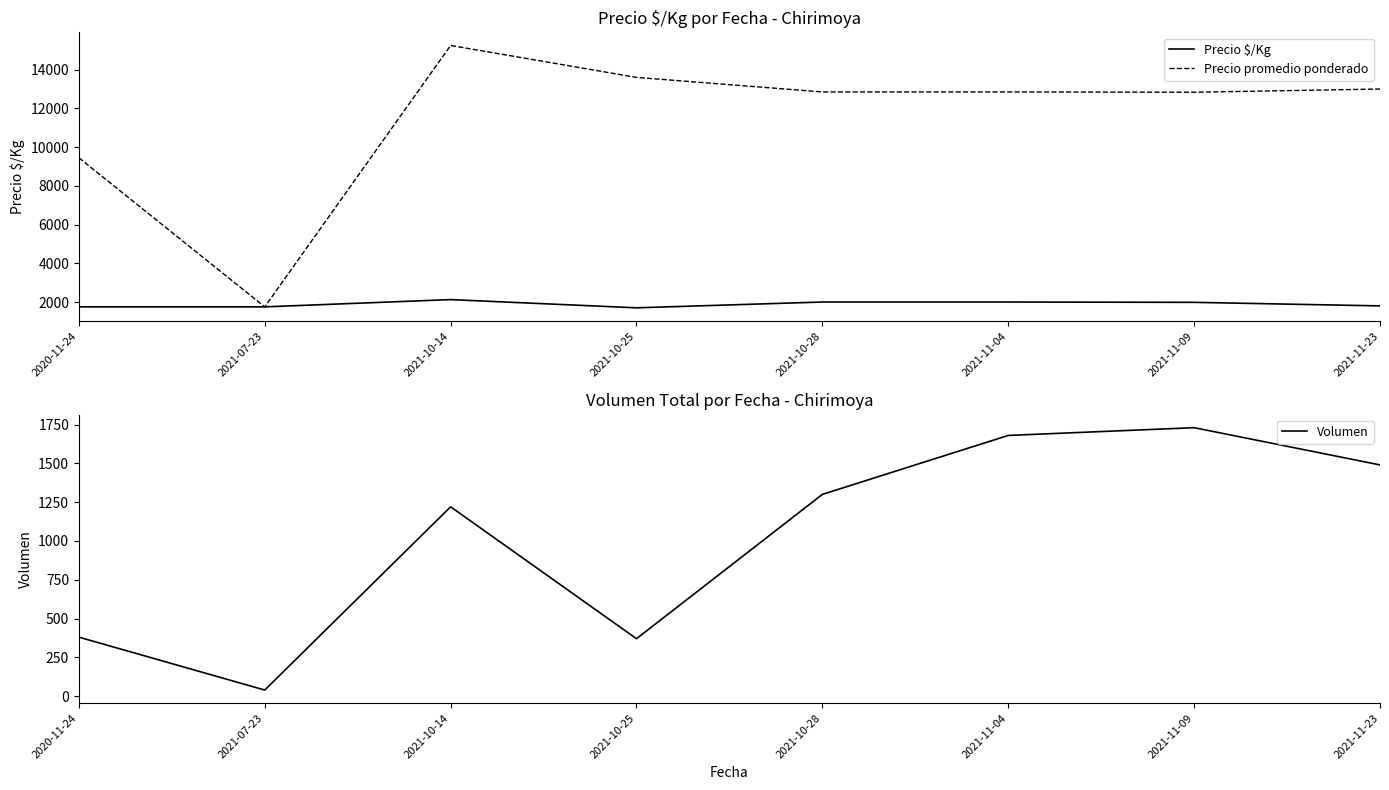

Which label corresponds to the smallest value in the chart?

2021-07-23